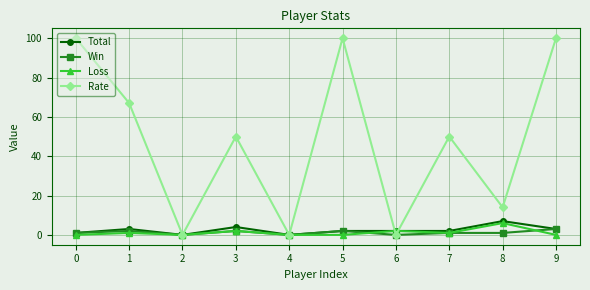

Which series has the largest range (max minus min)?

Rate